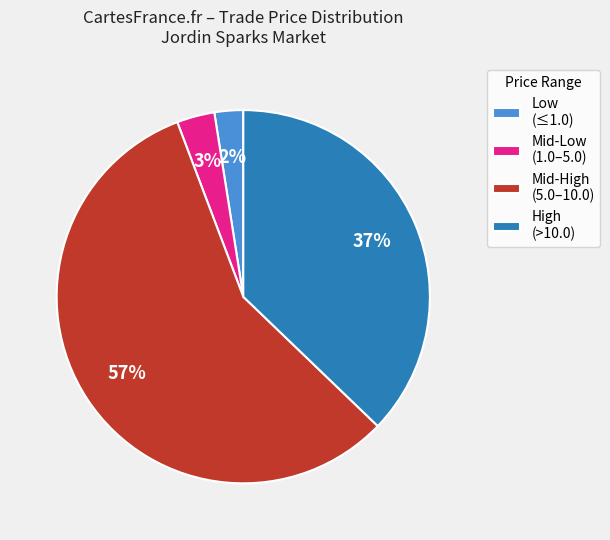

What percentage is the Low (≤1.0) slice, to the nearest percent?

2%